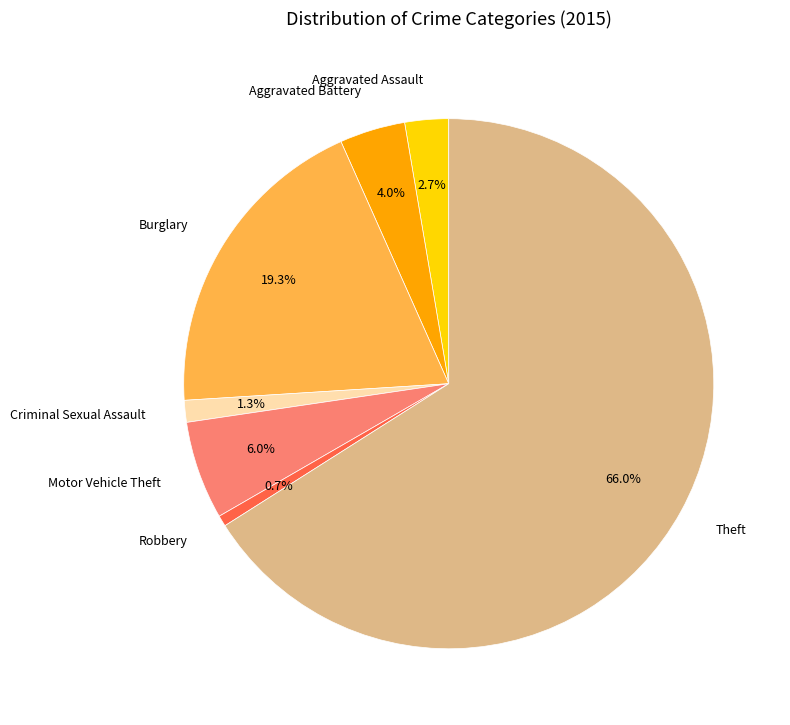

How many segments does this pie chart have?

7